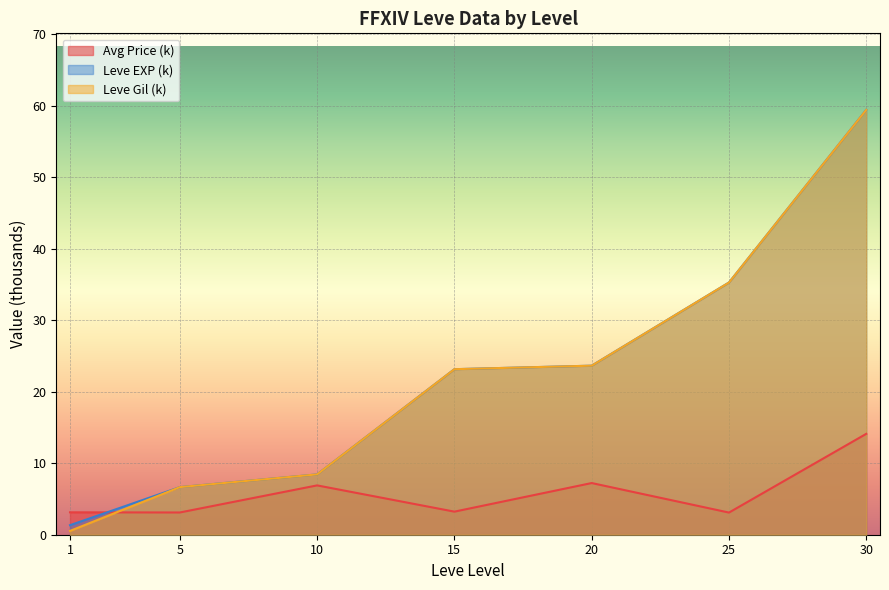

True or false: Avg Price (k) has a value of 3.1 at 25.

True